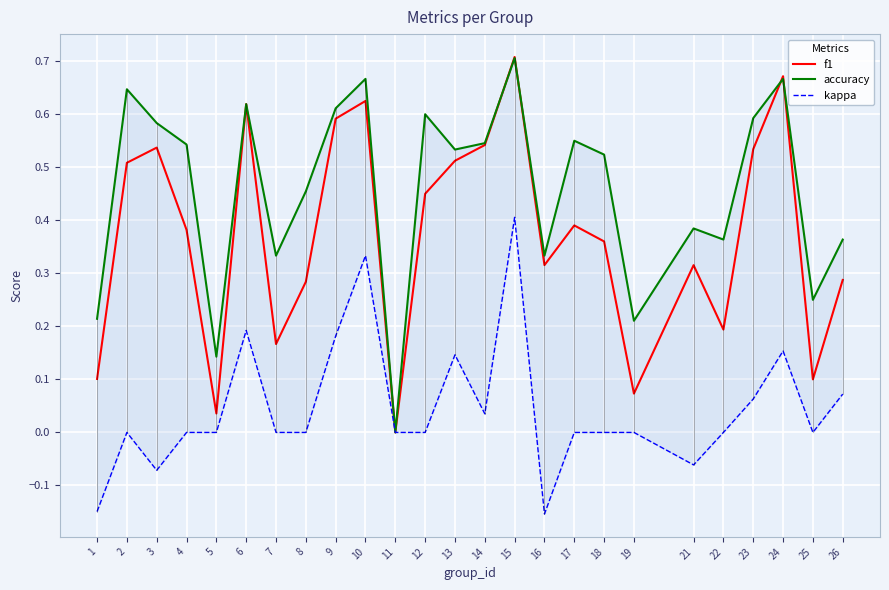

What is the difference between the highest and lowest values at 3?

0.7